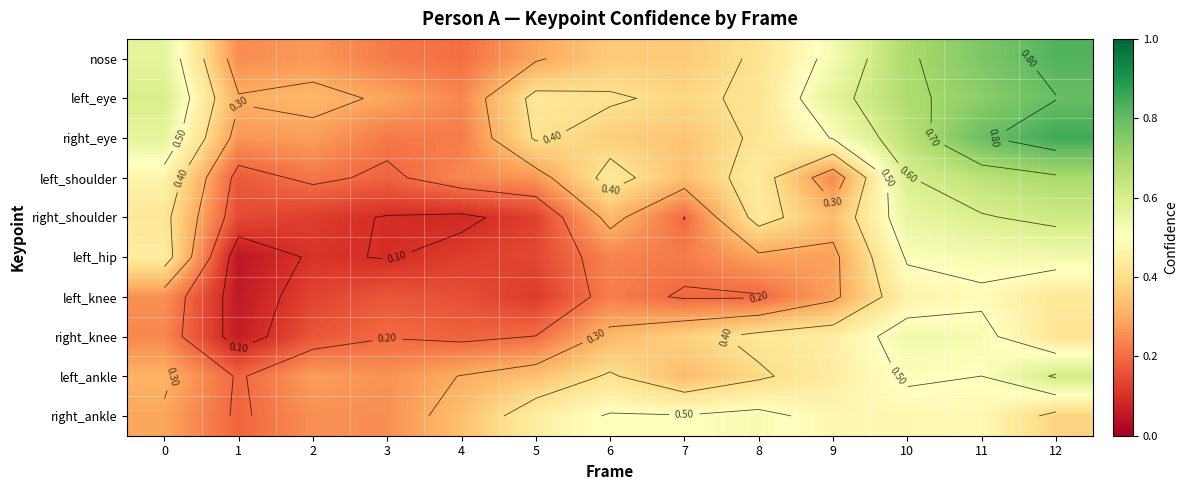

What is the spread (max minus min) of values at 8?

0.3